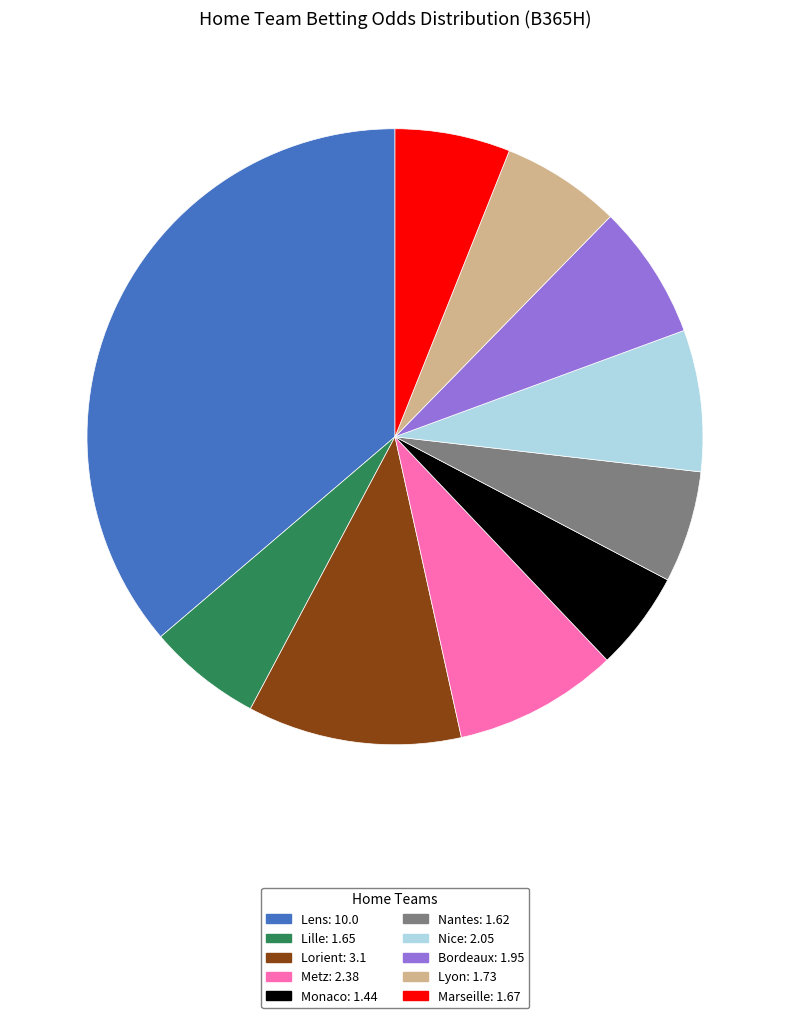

Does Nantes: 1.62 account for over 50% of the chart?

No